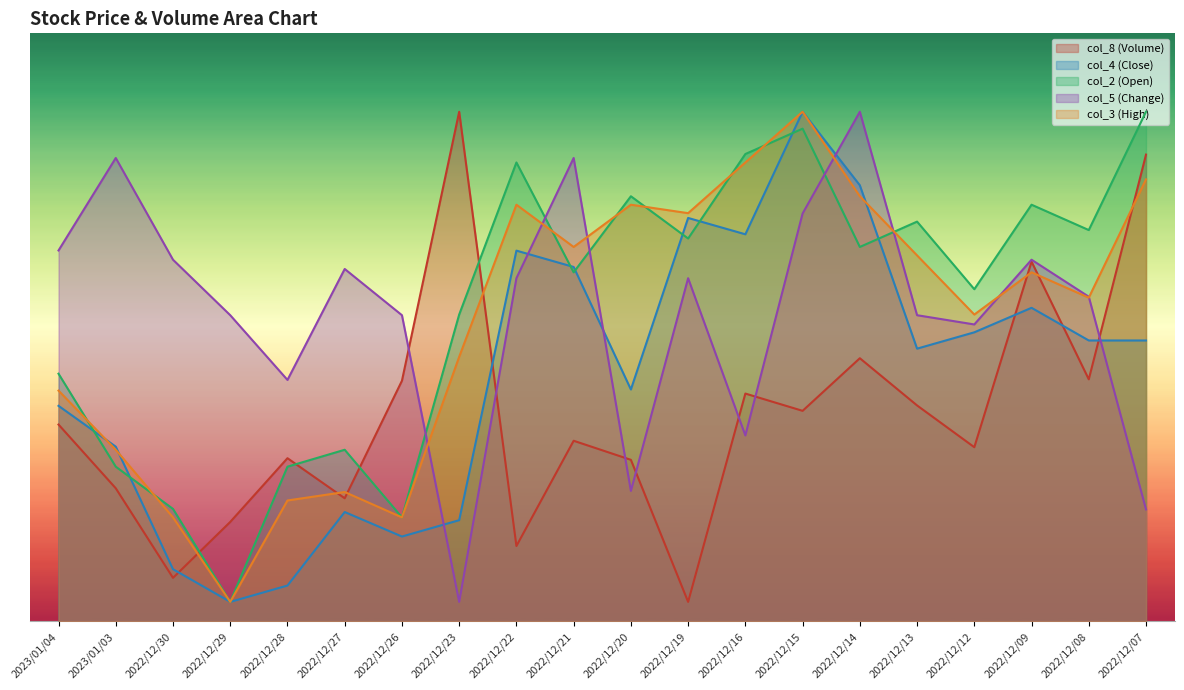

At which category is the sum across all series the highest?

2022/12/15